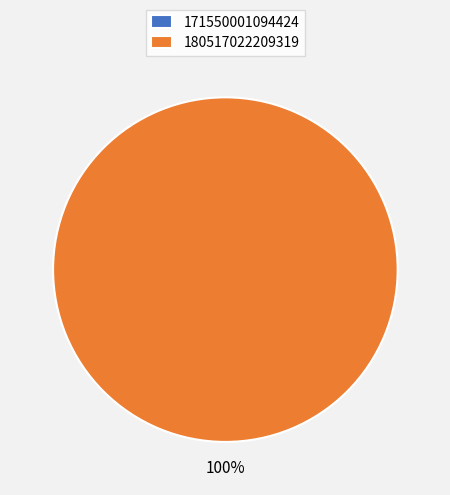

The 171550001094424 slice represents 8% of the pie. True or false?

False